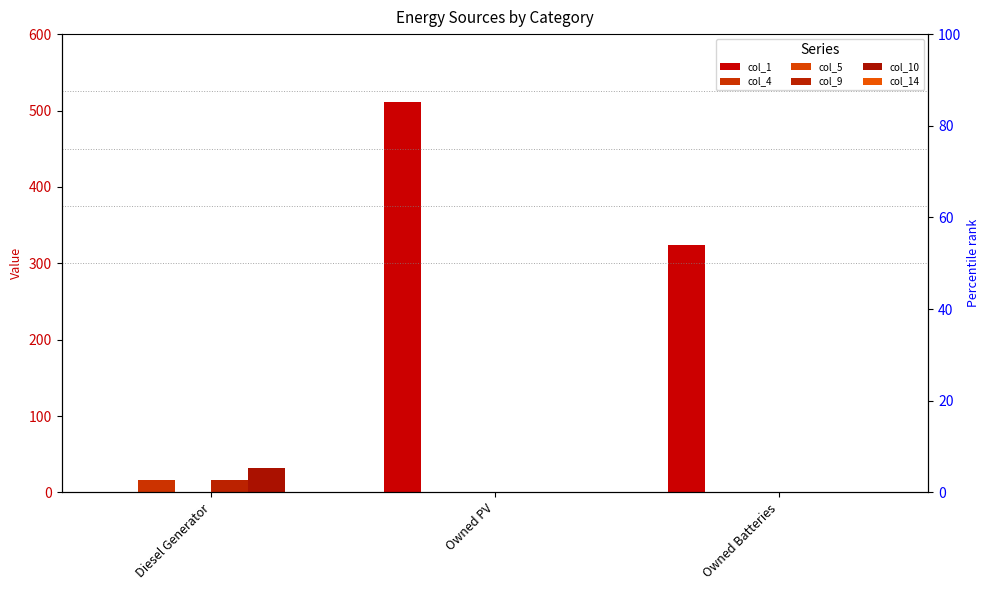

Reading left to right, extract all data points from this chart.

col_1: Diesel Generator=0	Owned PV=511	Owned Batteries=324
col_4: Diesel Generator=16	Owned PV=0	Owned Batteries=0
col_5: Diesel Generator=0	Owned PV=0	Owned Batteries=0
col_9: Diesel Generator=16	Owned PV=0	Owned Batteries=0
col_10: Diesel Generator=32	Owned PV=0	Owned Batteries=0
col_14: Diesel Generator=0	Owned PV=0	Owned Batteries=0